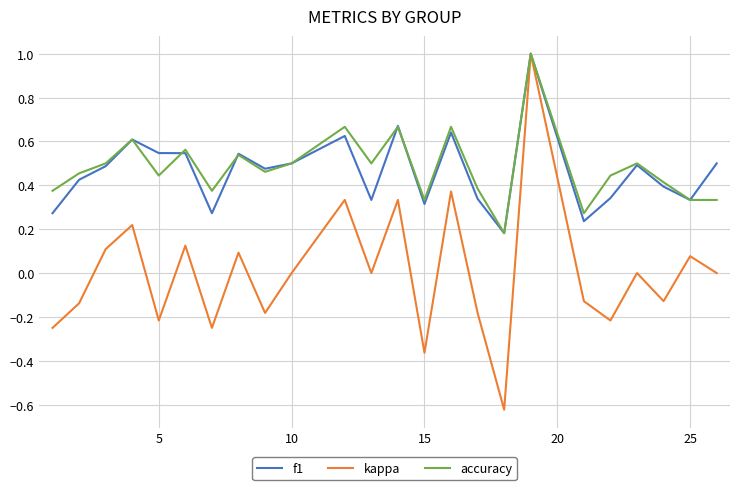

What is the highest value of the f1 series?

1.0